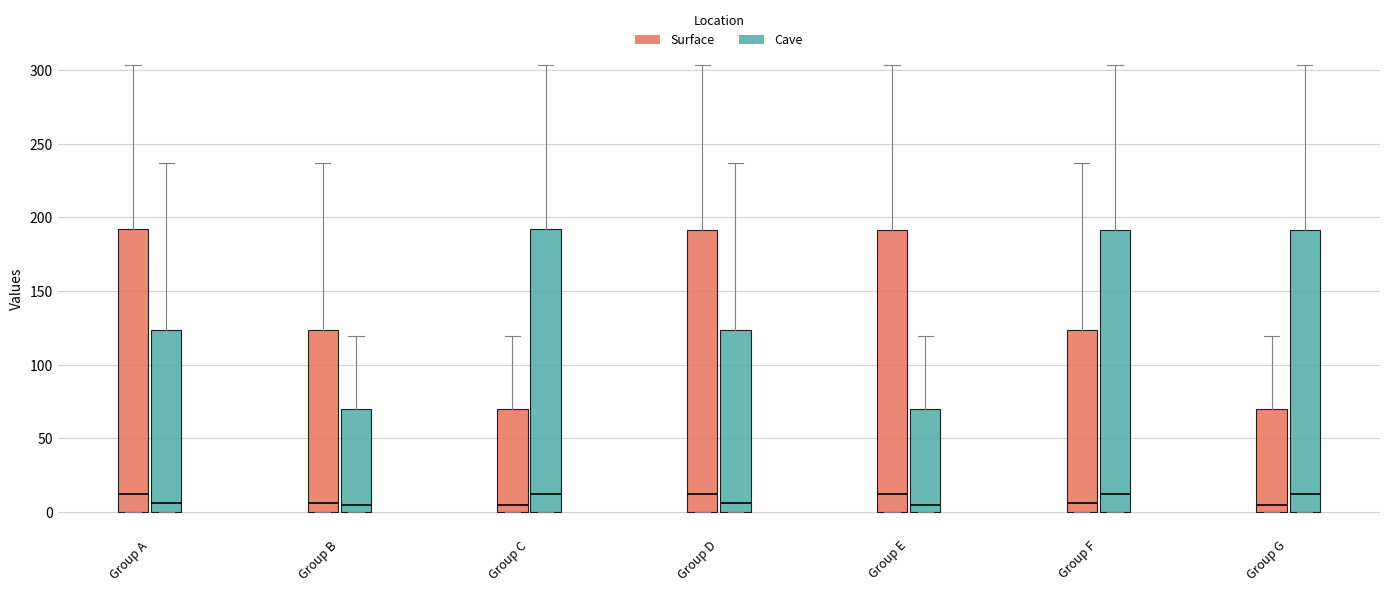

Where does the upper whisker of the box for Group F (Cave) end on the y-axis? The values are not printed on the chart, so give them approximately, as read against the axis.

305